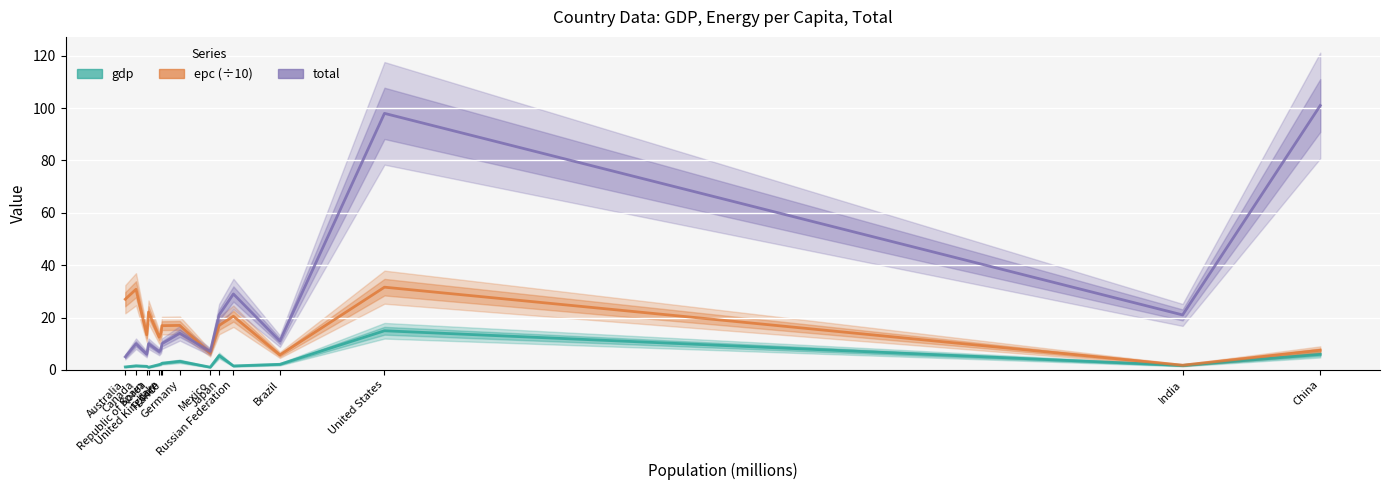

True or false: total has more than 1 interior local peaks.

True